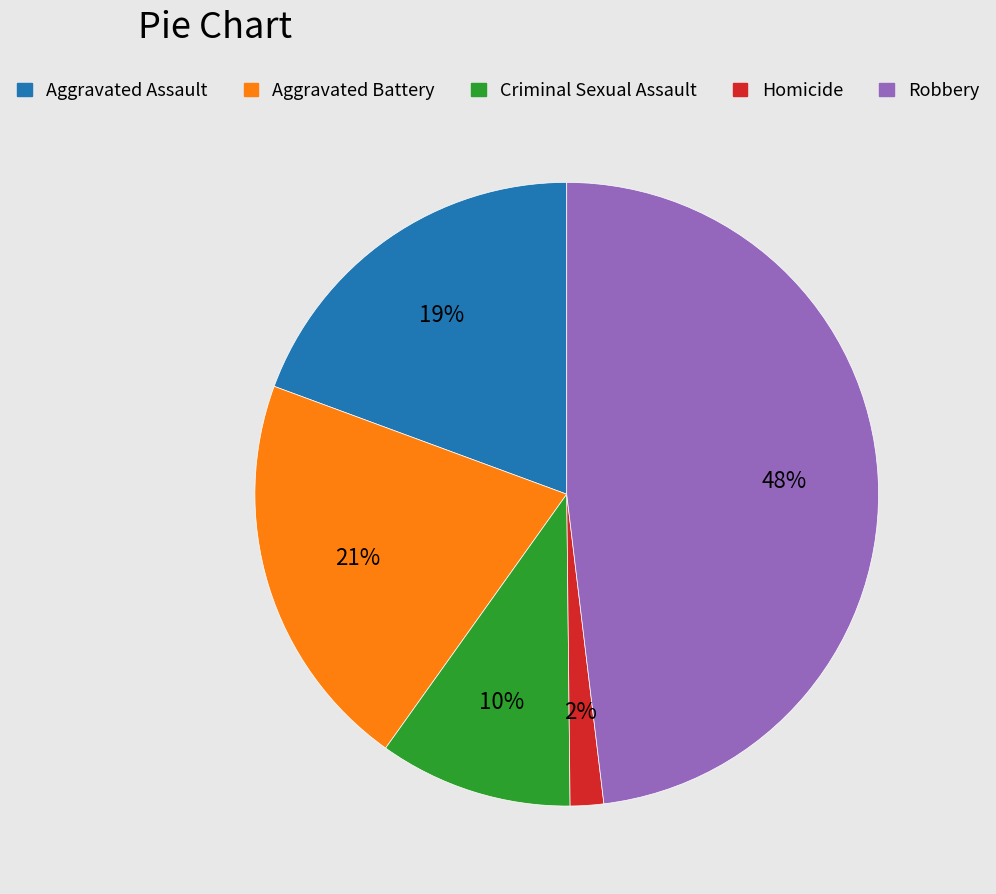

Is there any slice that represents more than half of the pie?

No